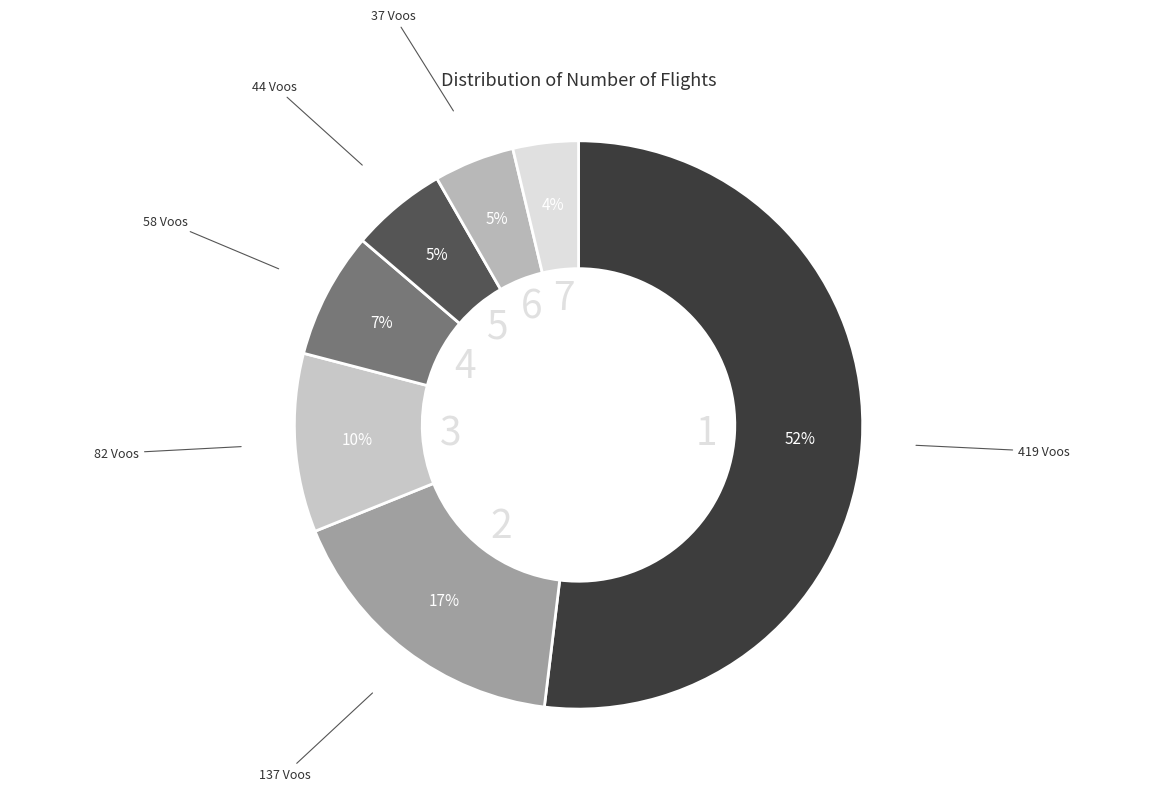

Which has a higher value, 58 Voos or 30 Voos?

58 Voos